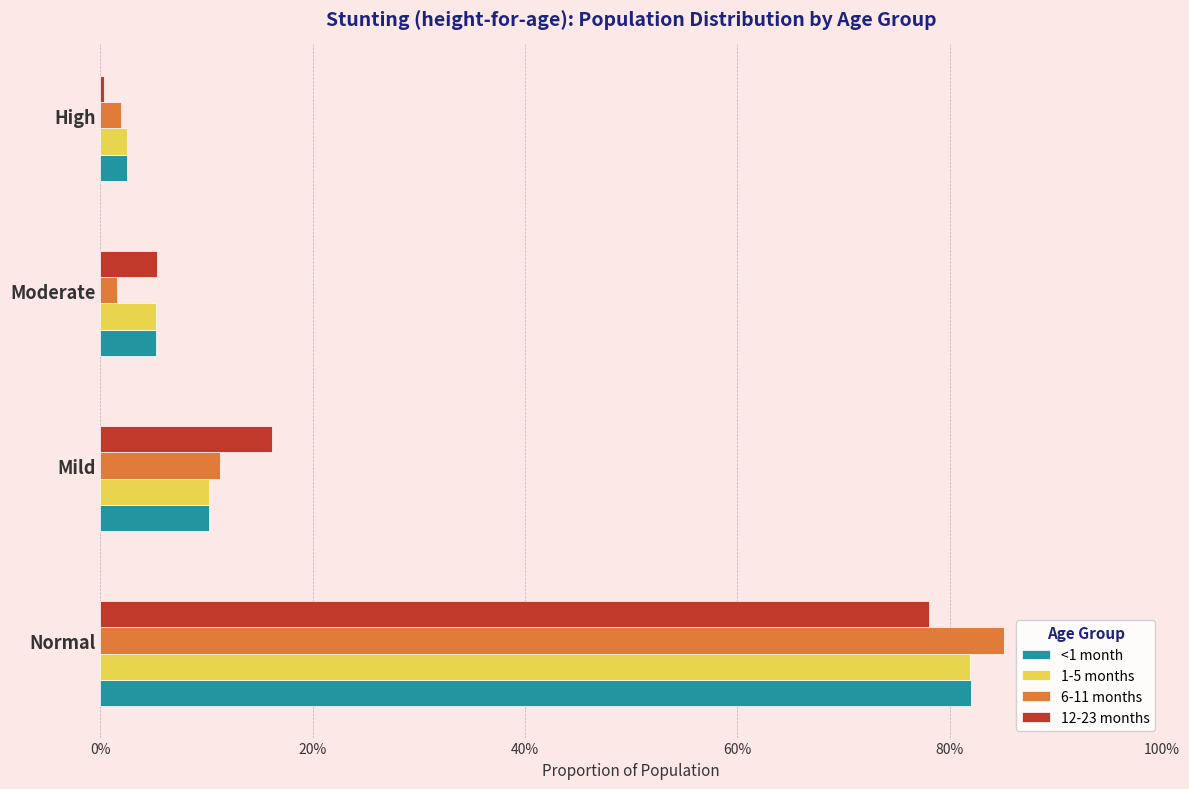

Rank the series by their average value, from lowest to highest.

6-11 months, 1-5 months, 12-23 months, <1 month